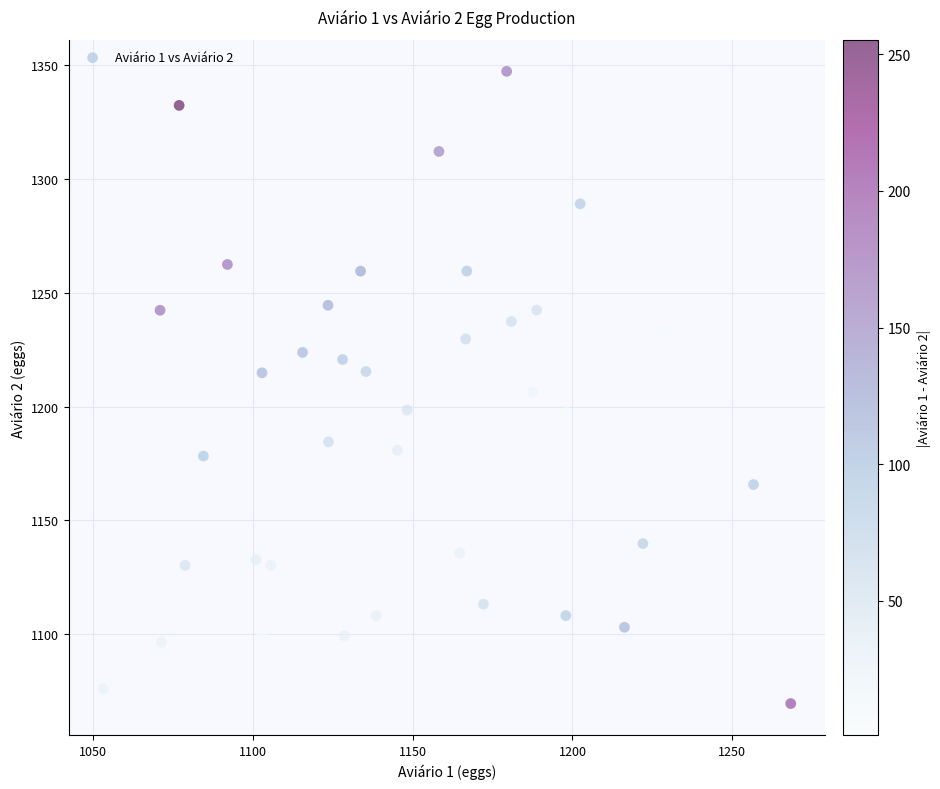

What is the range of Y values (max minus min)?

277.9